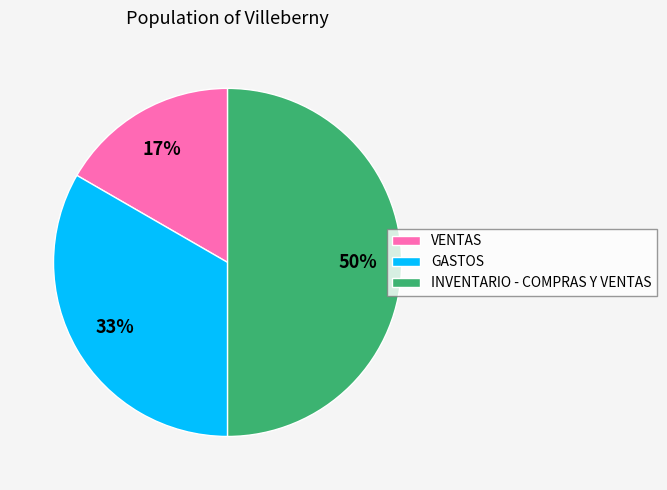

To the nearest percent, what percentage of the pie is VENTAS?

17%